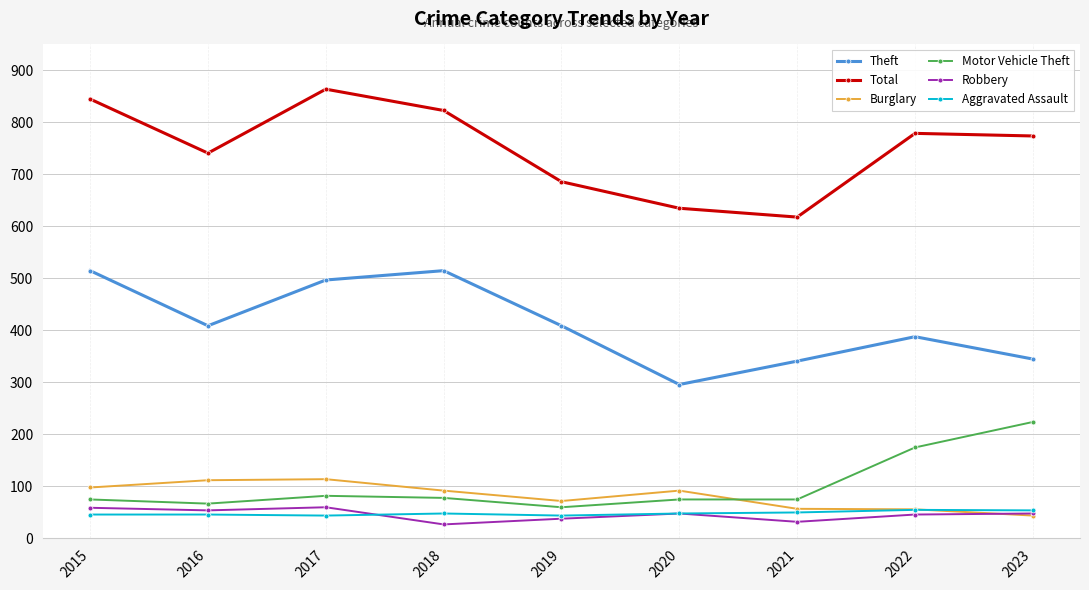

Where does the Robbery series first go above 48?

2015